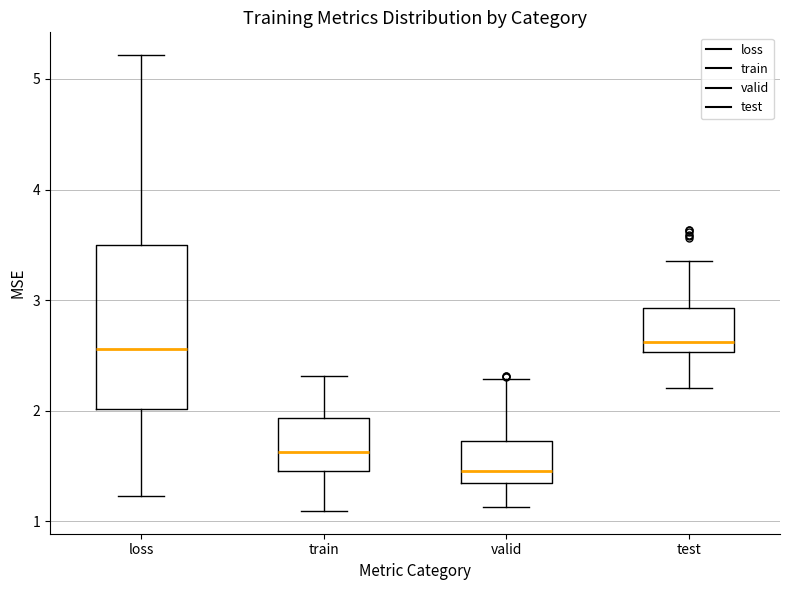

Which box is the tallest, from its lower edge to its upper edge?

loss